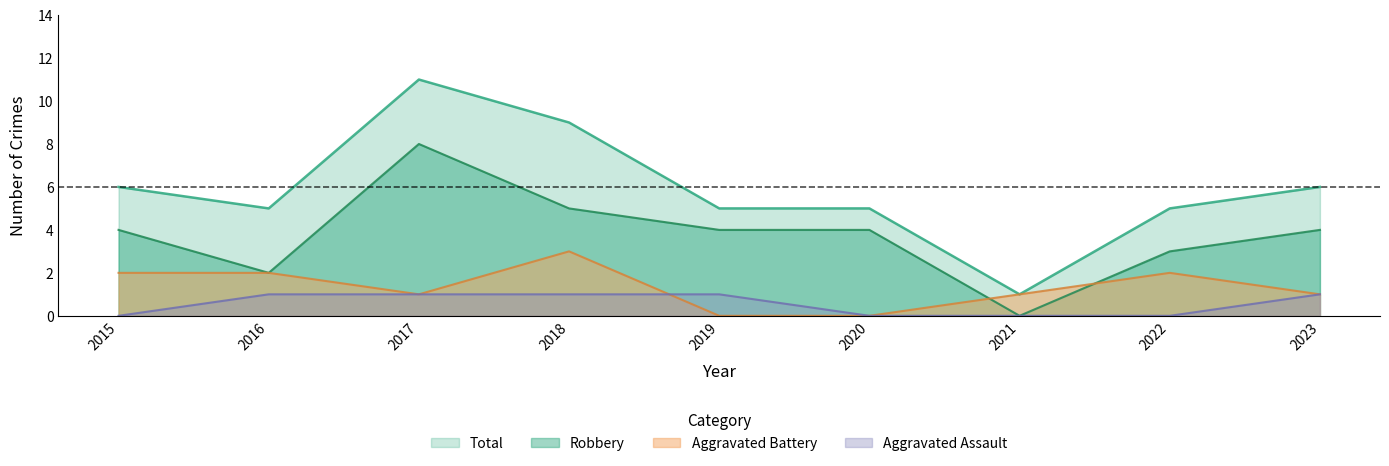

List the series in order of their peak value, lowest first.

Aggravated Assault, Aggravated Battery, Robbery, Total